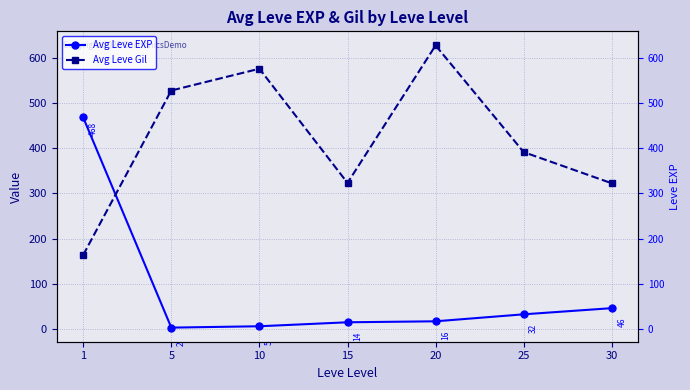

Reading left to right, what are all the values shown in this chart?

Avg Leve EXP: 468.5	2.3	5.3	14.2	16.3	31.8	45.5
Avg Leve Gil: 163.5	528.3	576.7	323.3	628.3	391.7	322.5